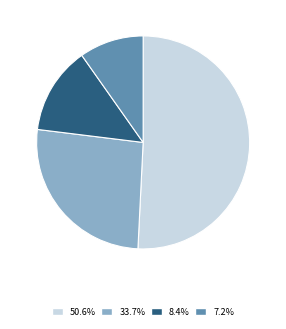

Is there a majority slice in this chart?

Yes